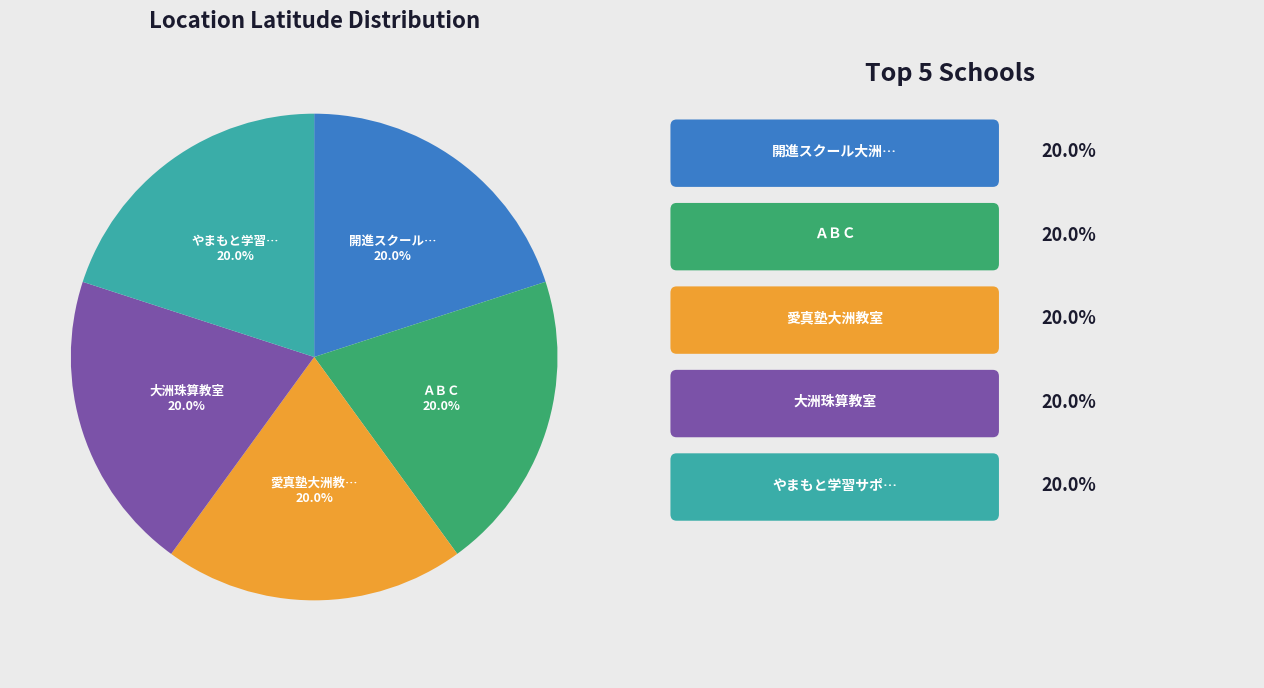

Does any single category account for the majority?

No